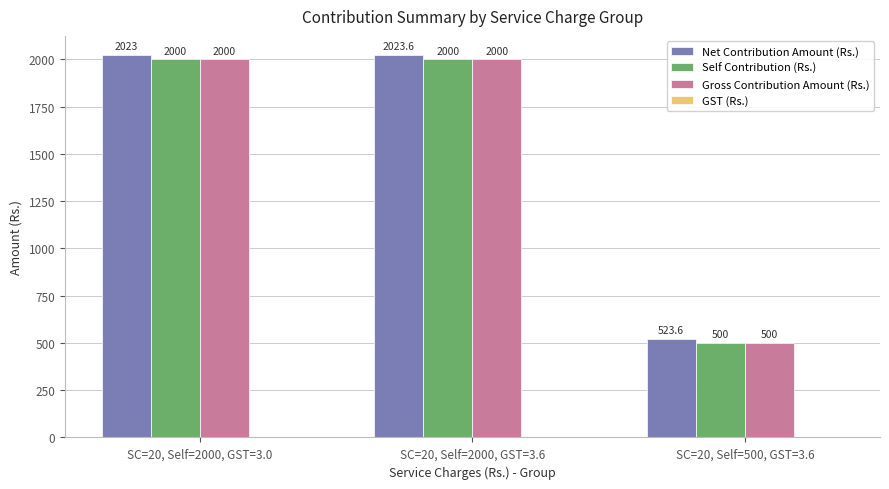

What is the highest value of the Self Contribution (Rs.) series?

2000.0